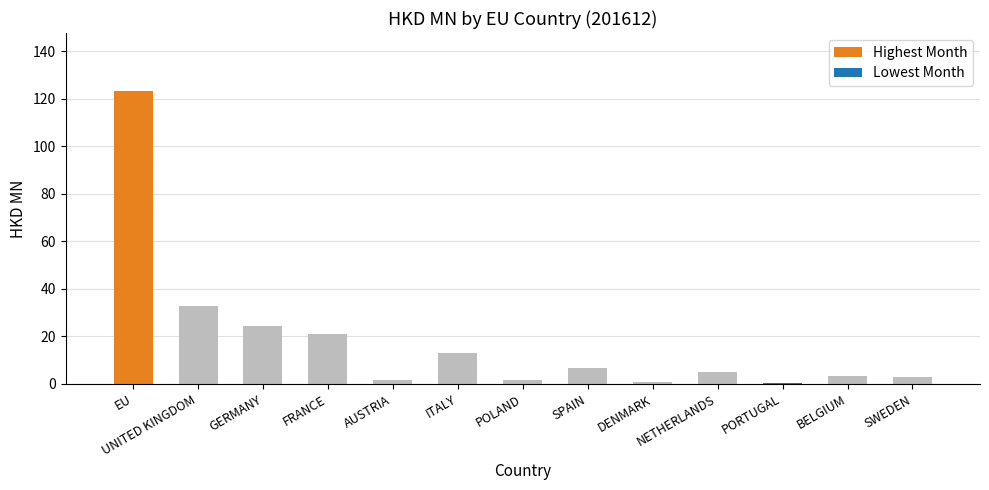

What is the sum of the values at GERMANY and UNITED KINGDOM?

56.8